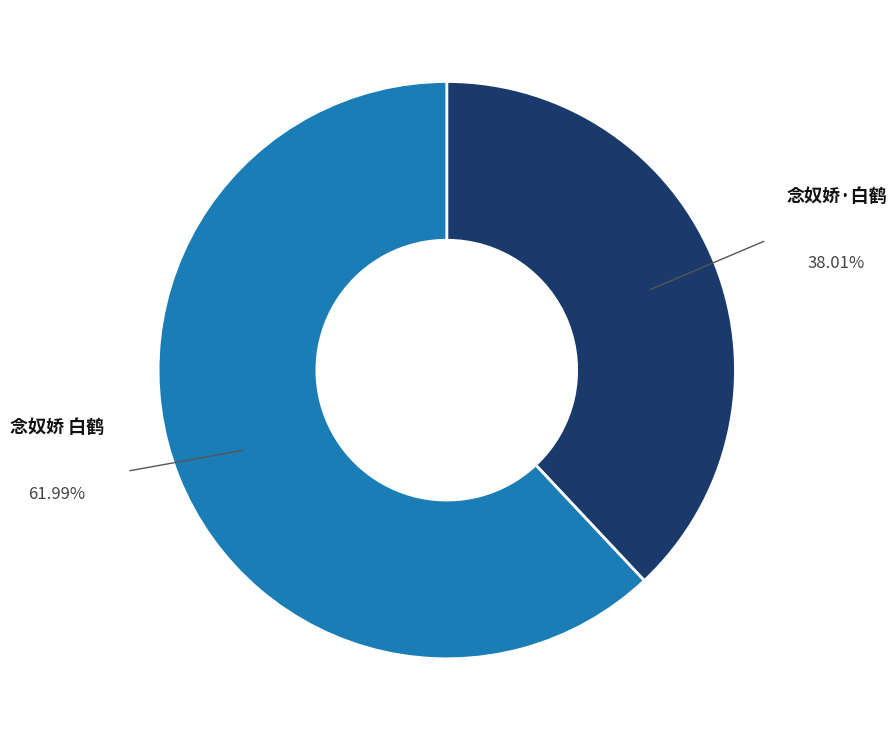

Is 念奴娇·白鹤 the majority of the pie?

No